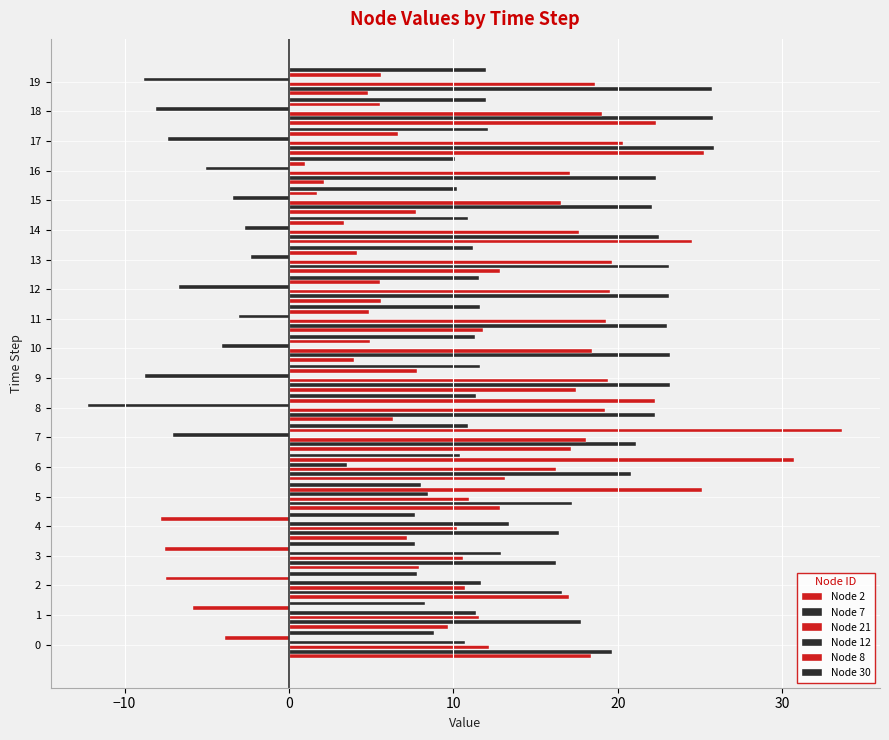

At which category does the chart reach its minimum across all series?

8